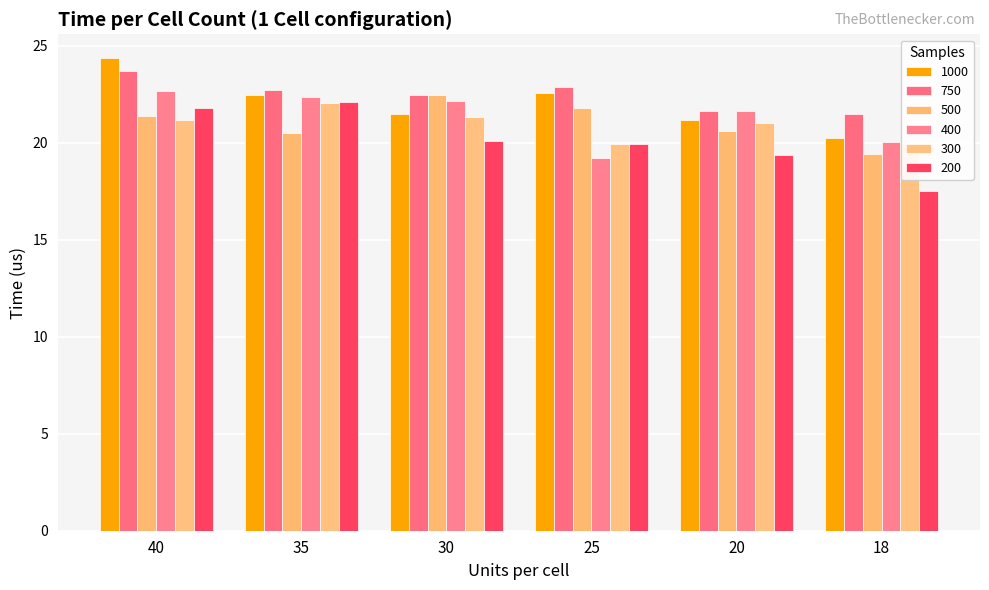

What is the average value of the 200 series?

20.1